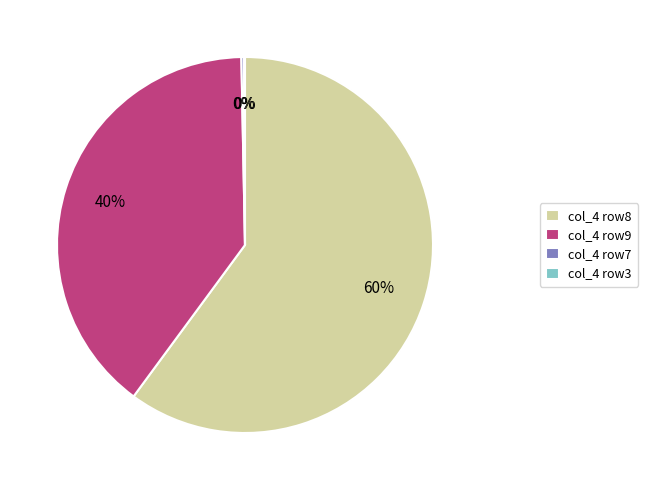

Is there a majority slice in this chart?

Yes